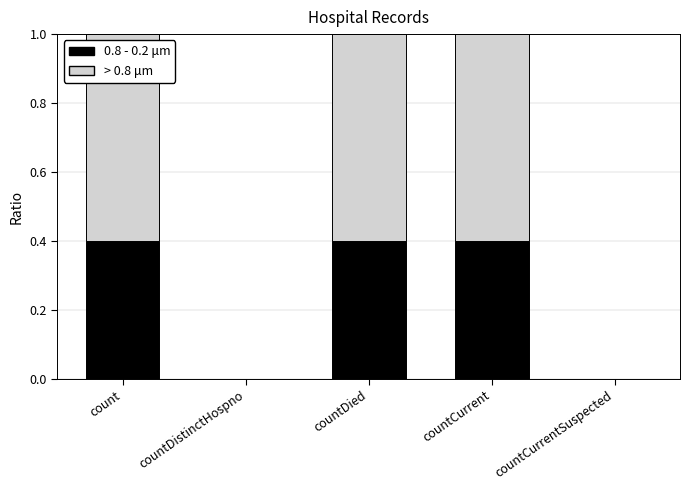

Reading left to right, what are the values for 0.8 - 0.2 μm?

count=0.4	countDistinctHospno=0.0	countDied=0.4	countCurrent=0.4	countCurrentSuspected=0.0